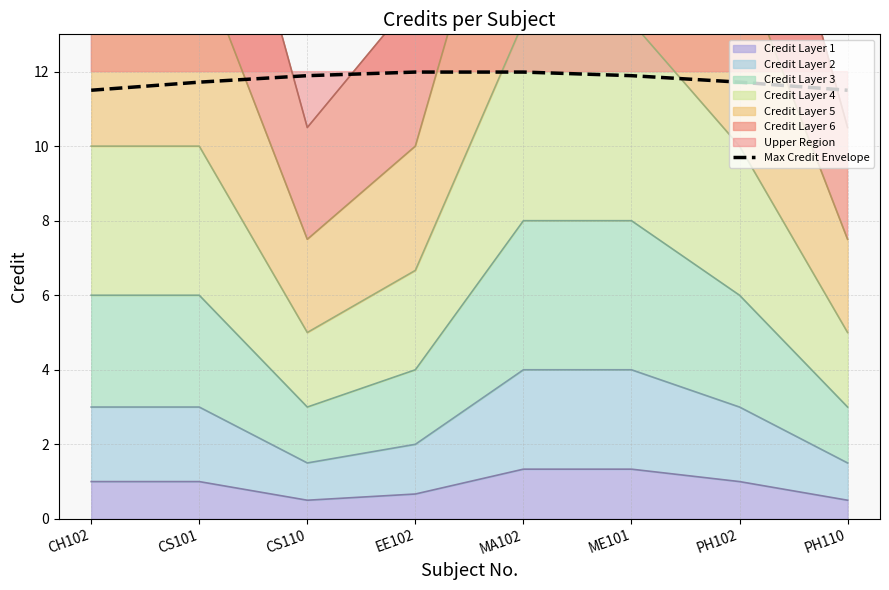

What is the sum of all values?

94.2